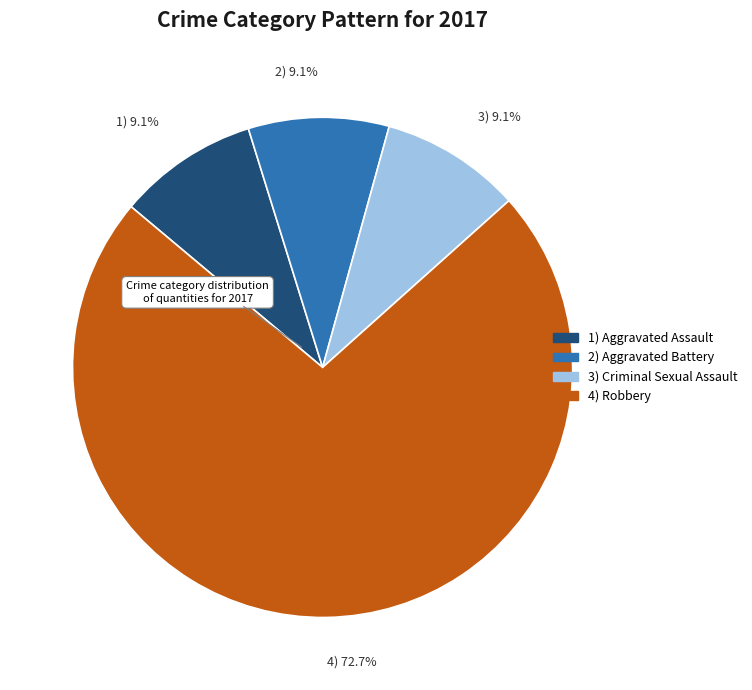

What percentage is NOT represented by 2) 9.1%?

90.9%